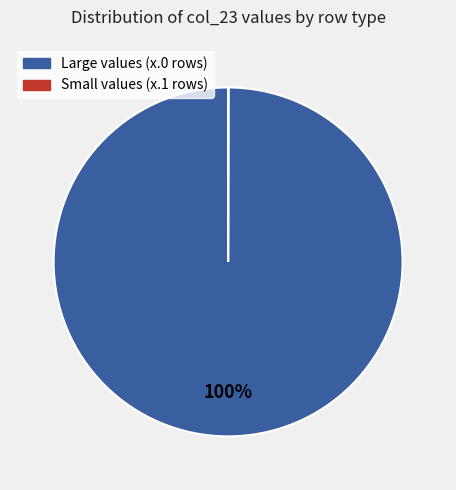

Does any single category account for the majority?

Yes